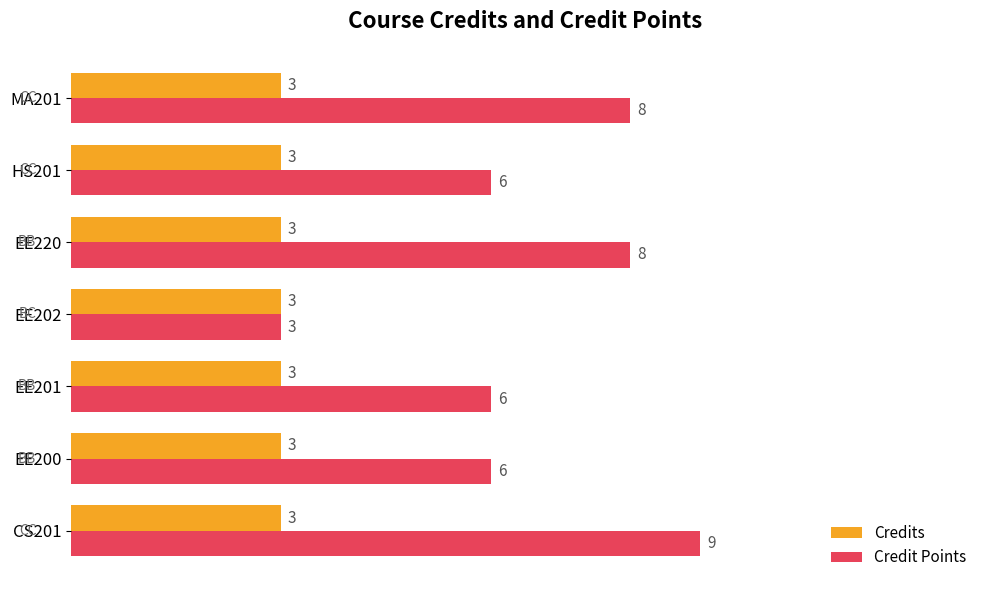

What value does the Credits series have at EE202?

3